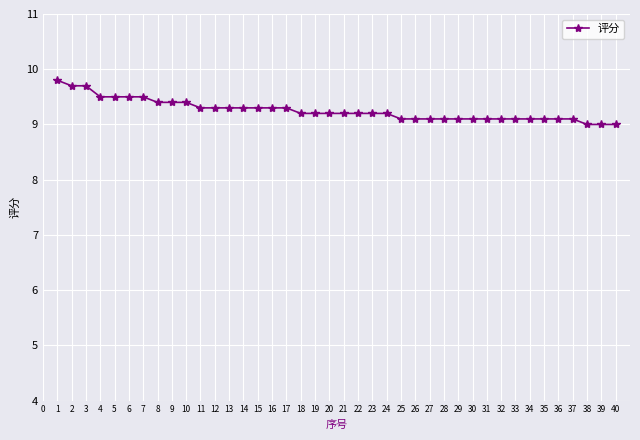

Count the values in the range 9 to 10.

40